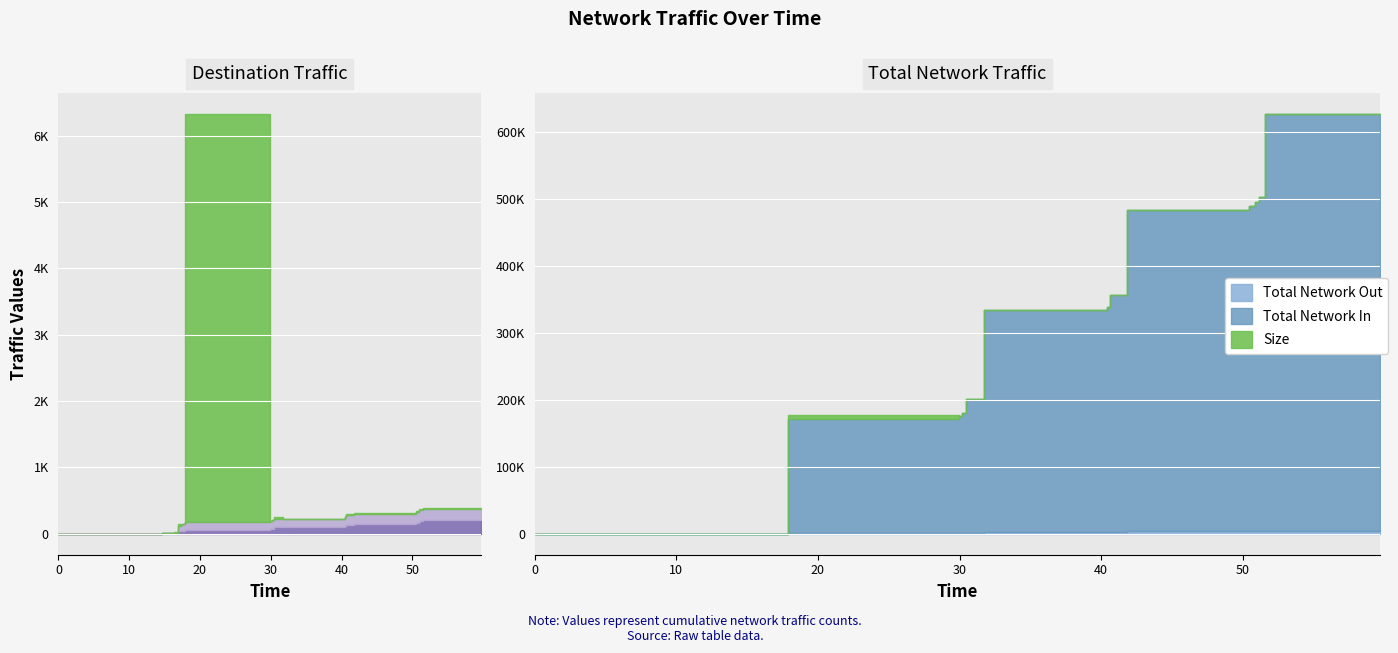

What is the sum of all total_network_in values?

4322516.5